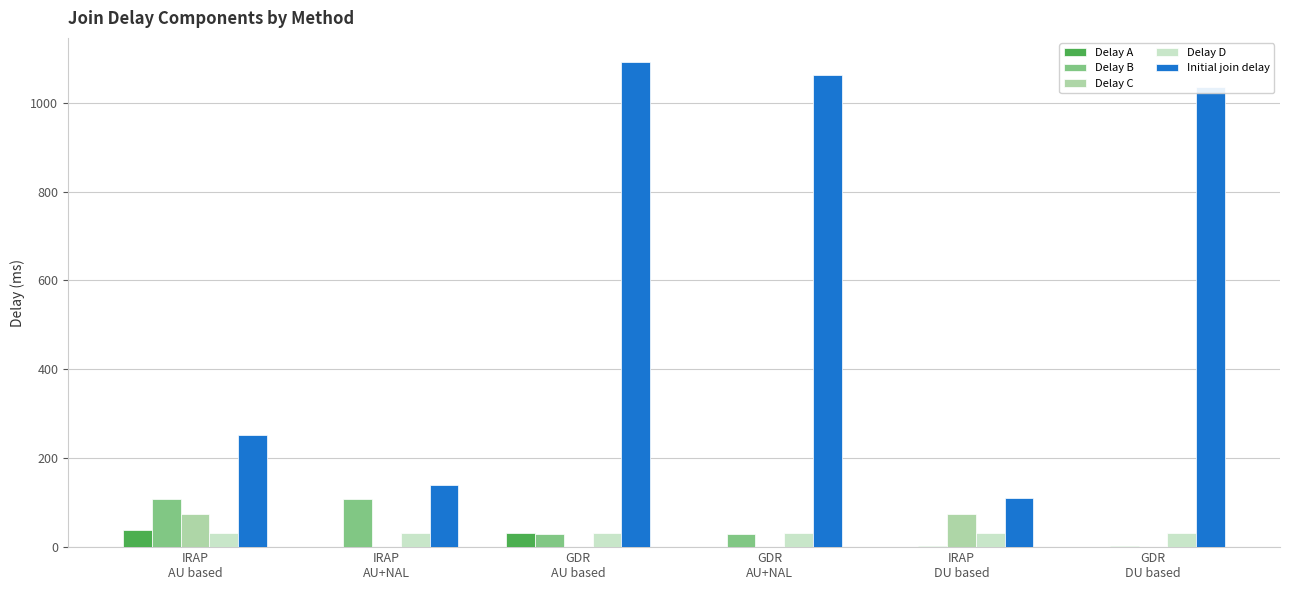

Which series has the largest total across all categories?

Initial join delay